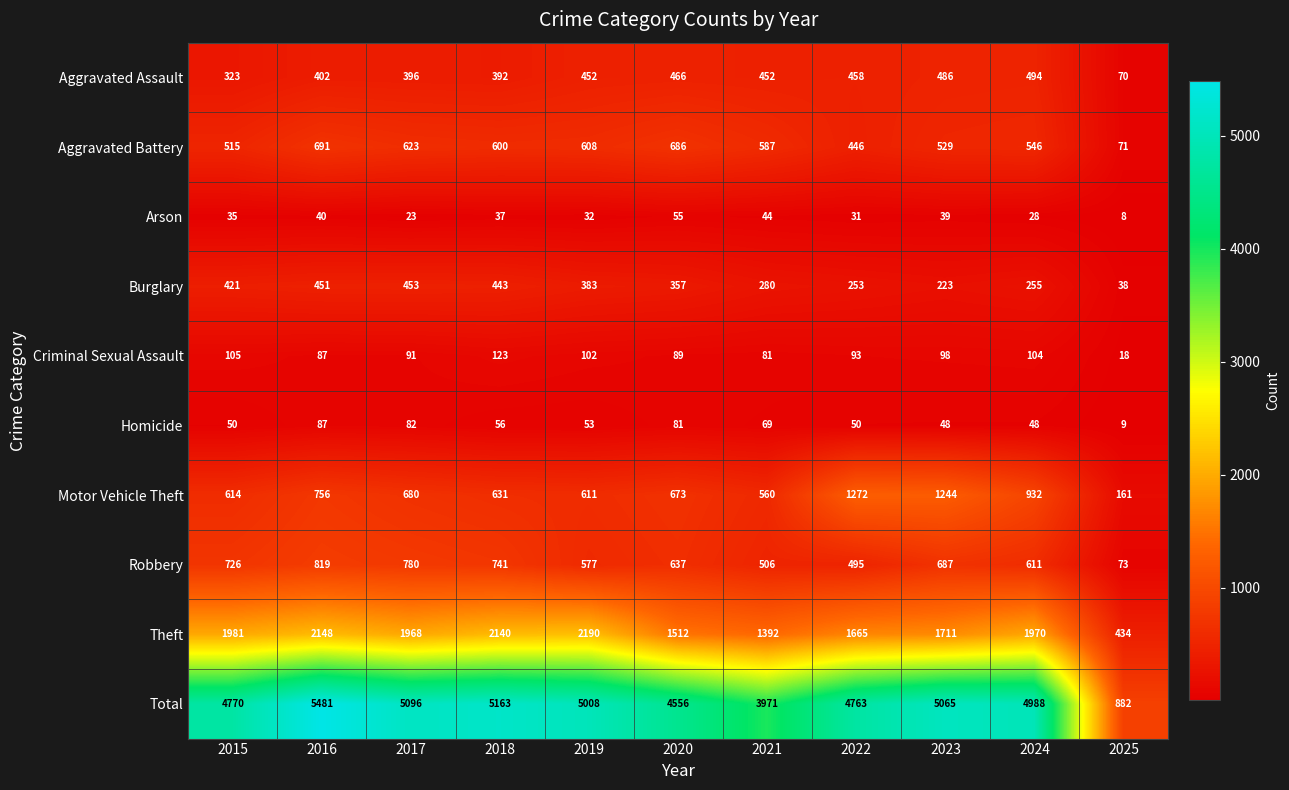

Where does the Burglary series first go above 357?

2015